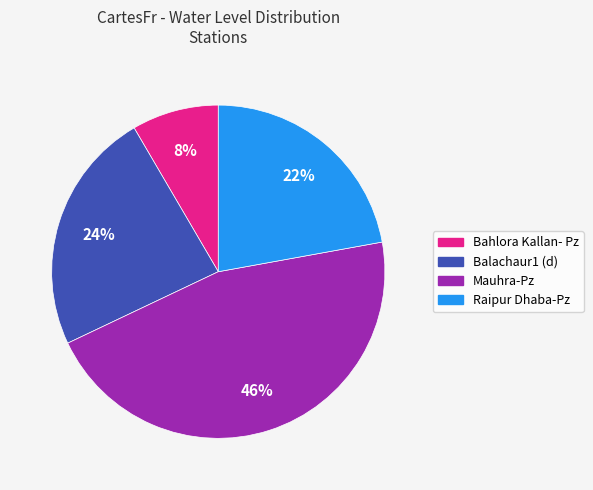

To the nearest percent, what portion does Bahlora Kallan- Pz represent?

8%